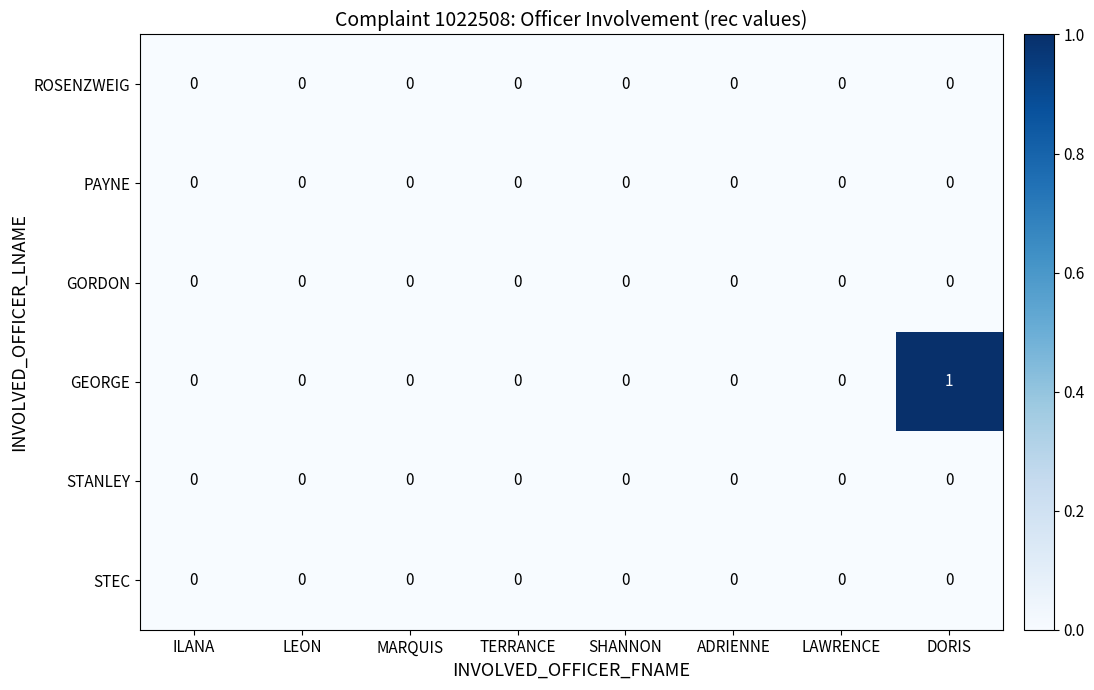

Which series has the largest total across all categories?

GEORGE